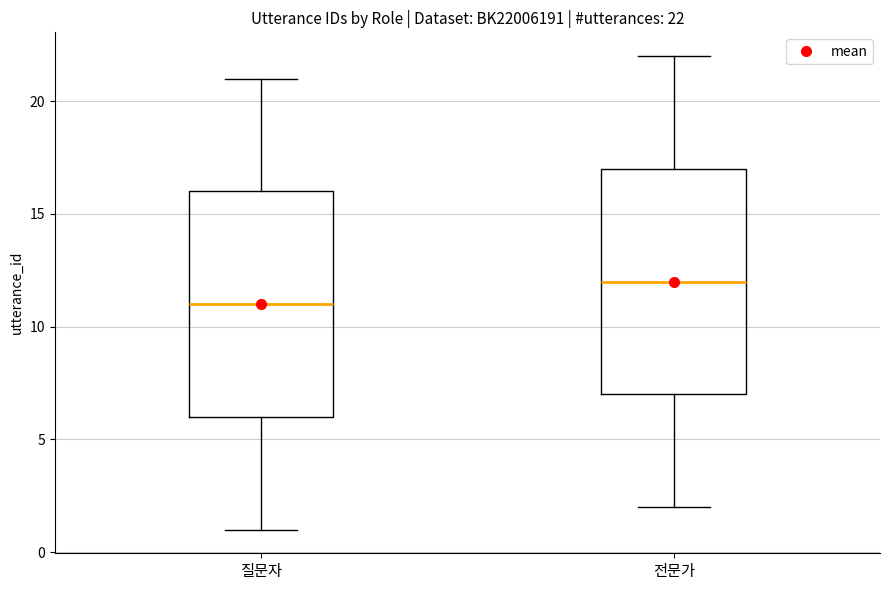

Which box has the highest median line?

전문가